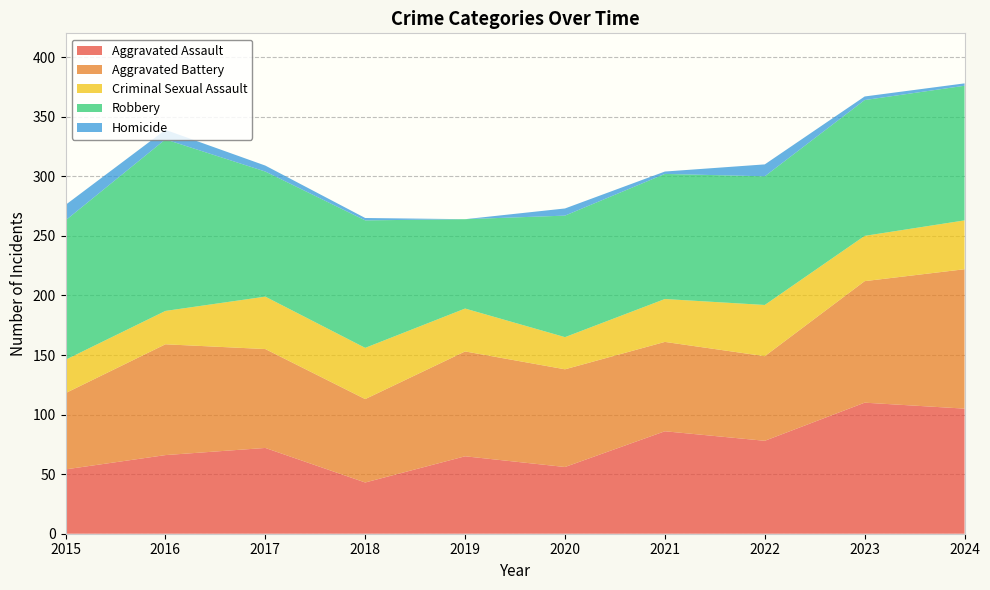

Reading left to right, transcribe all the data shown in this chart.

Aggravated Assault: 54	66	72	43	65	56	86	78	110	105
Aggravated Battery: 64	93	83	70	88	82	75	71	102	117
Criminal Sexual Assault: 28	28	44	43	36	27	36	43	38	41
Robbery: 117	144	105	107	75	102	105	108	114	113
Homicide: 13	8	5	2	0	6	2	10	3	2